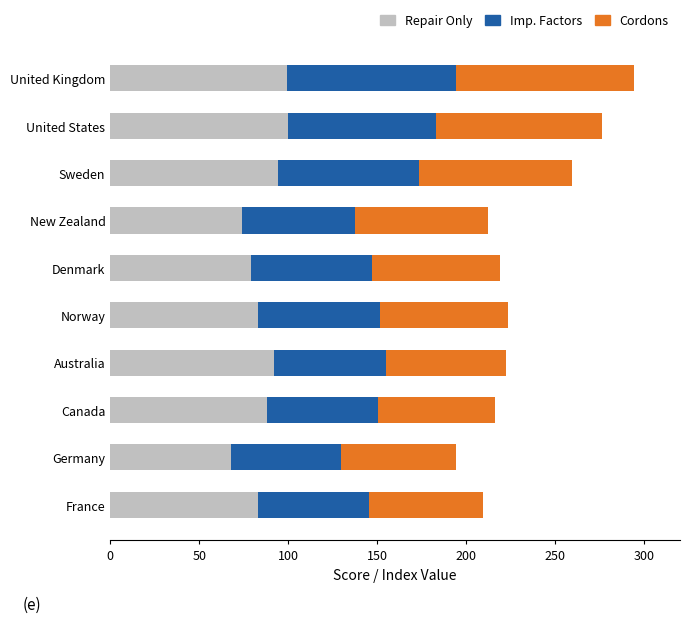

What is the total value across all series at Germany?

194.4